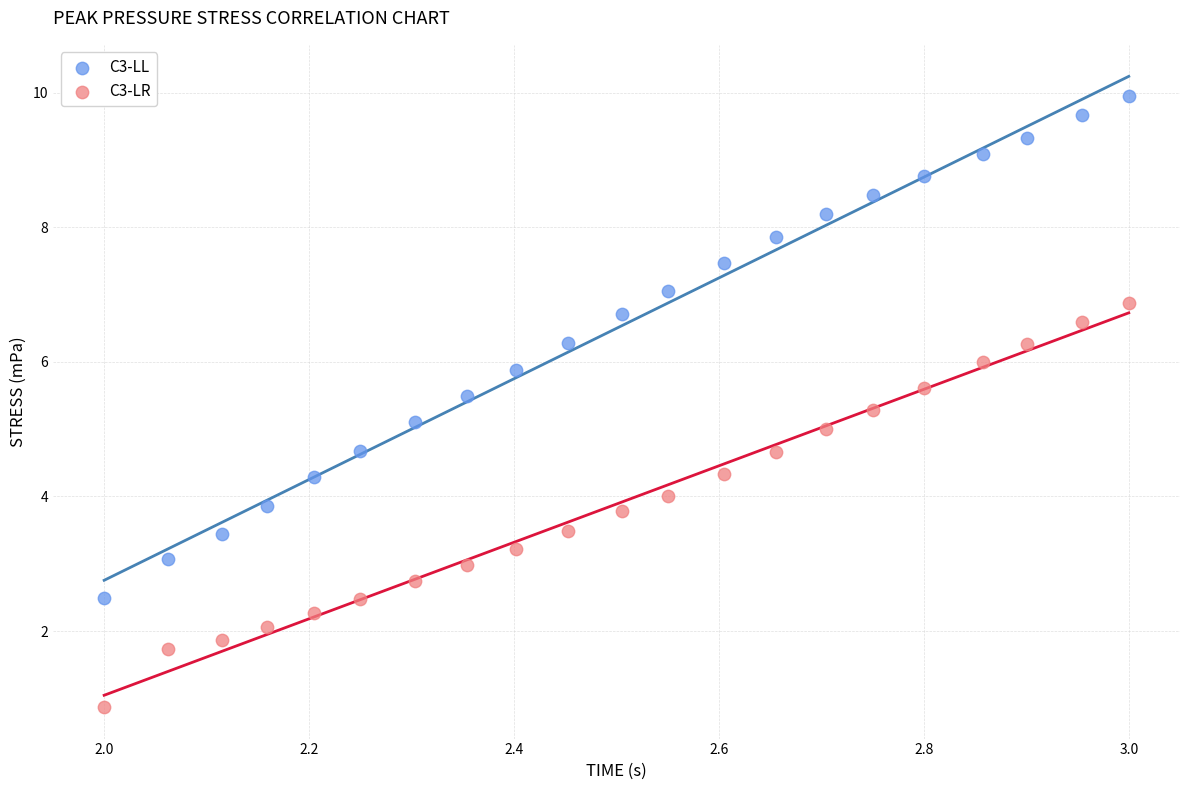

Which series has the widest spread of Y values?

C3-LL